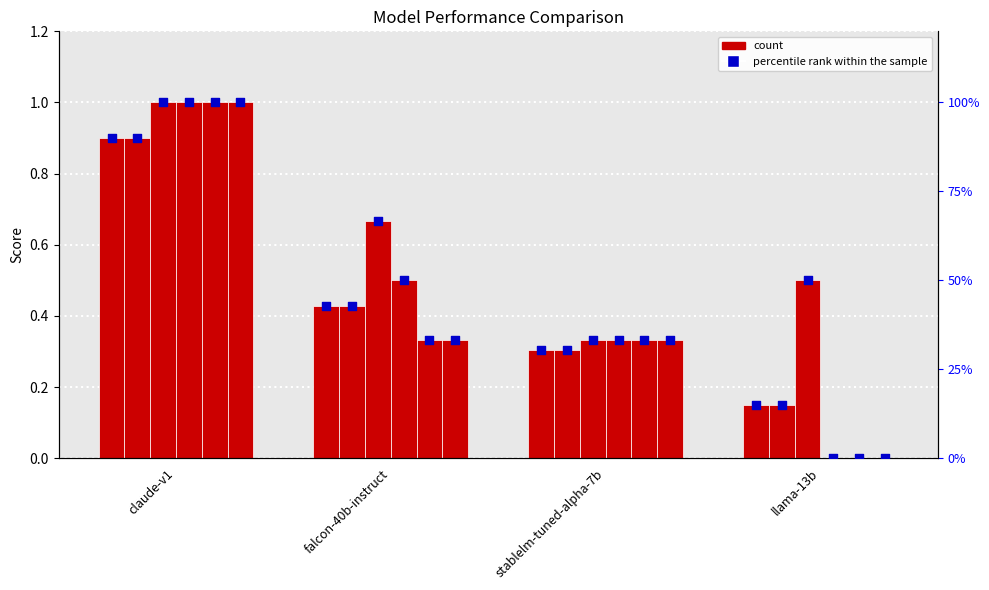

Is the value of coding at claude-v1 greater than the value of roleplay at falcon-40b-instruct?

No